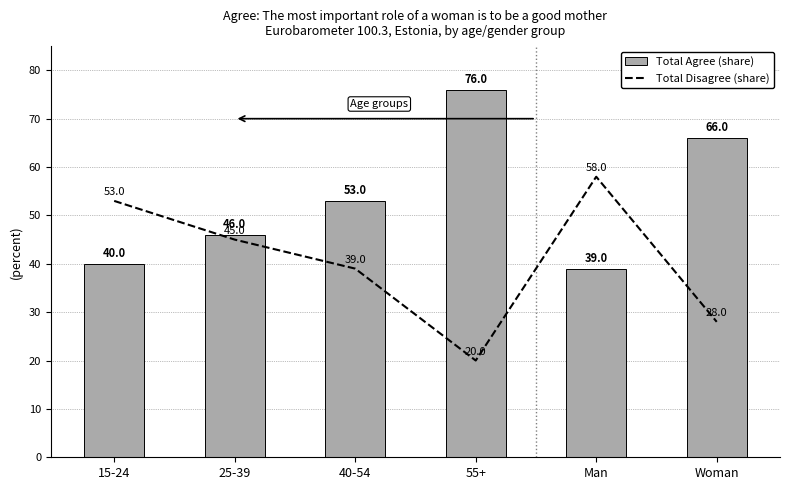

The Total Agree series shows 25.7 at 40-54. True or false?

False